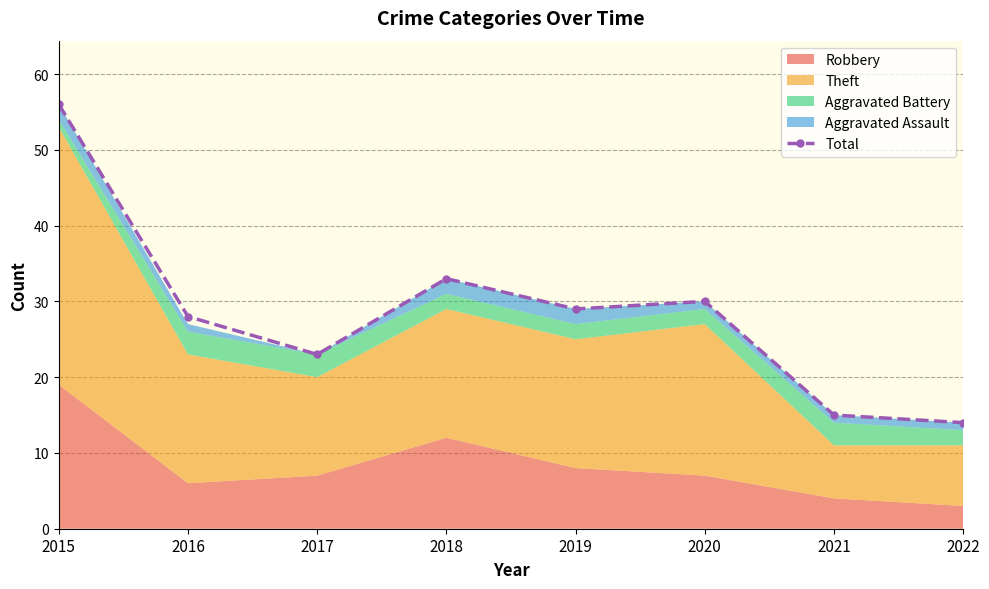

What is the average value?

28